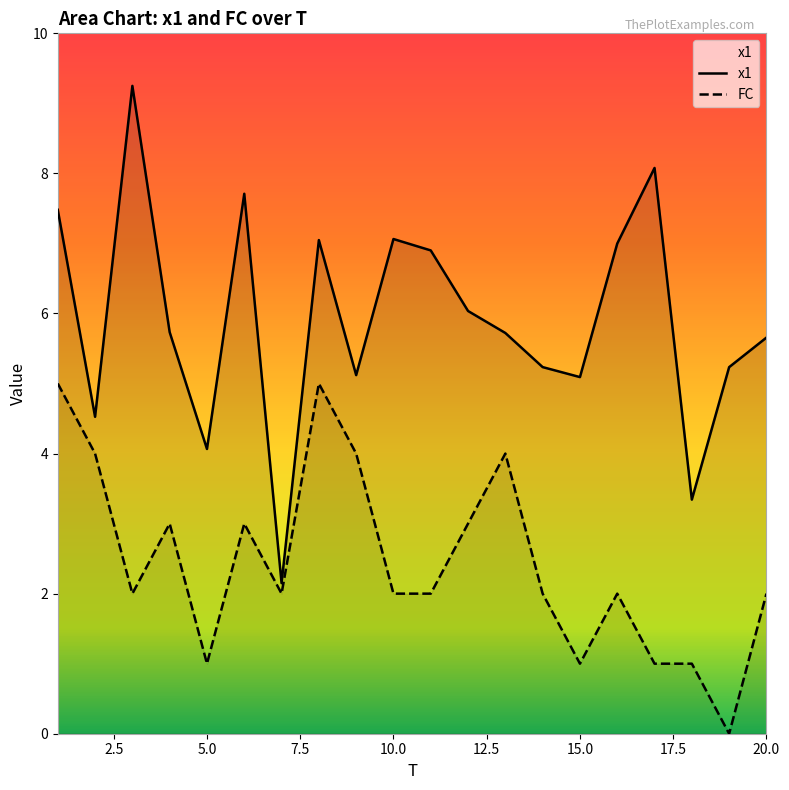

True or false: x1 has more than 2 interior local peaks.

True